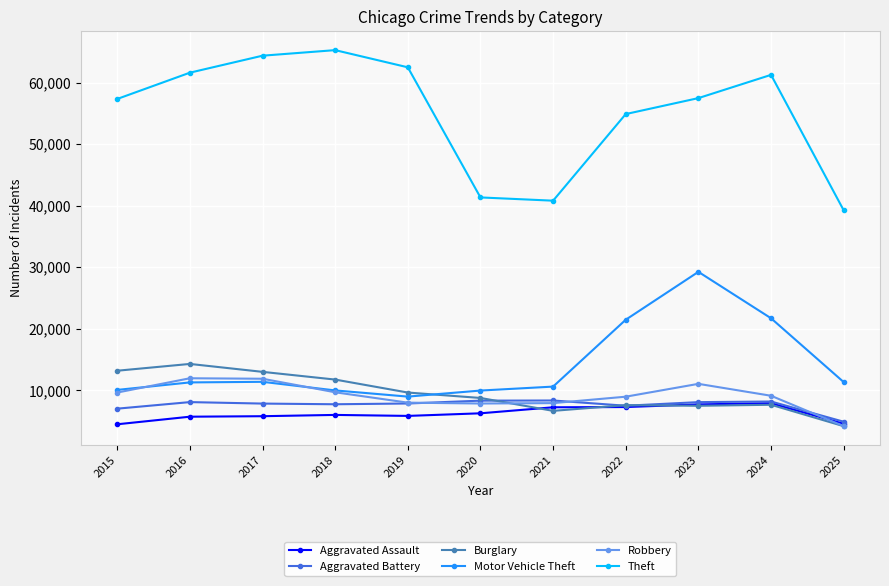

What is the highest value of the Burglary series?

14289